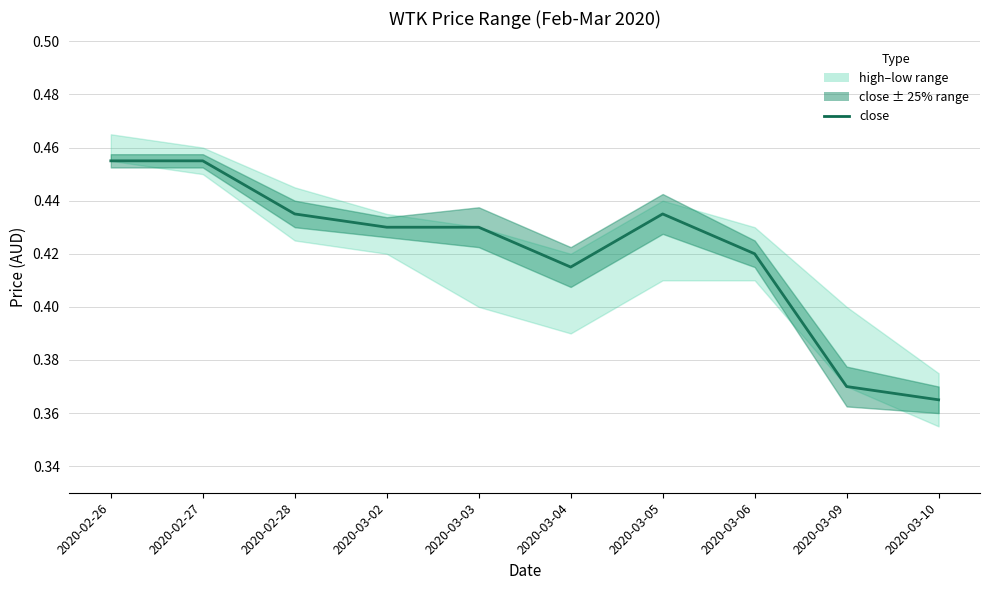

What is the sum of all values?

4.2